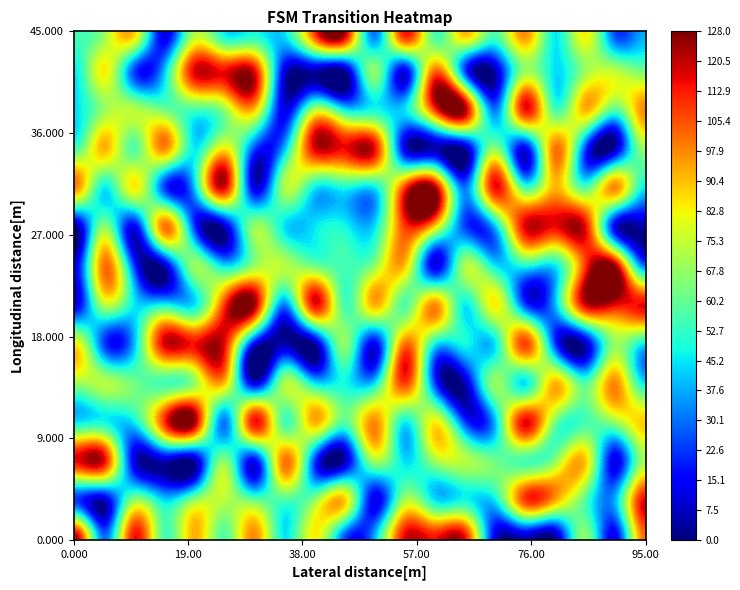

Which has a higher value, 16 or 3?

3